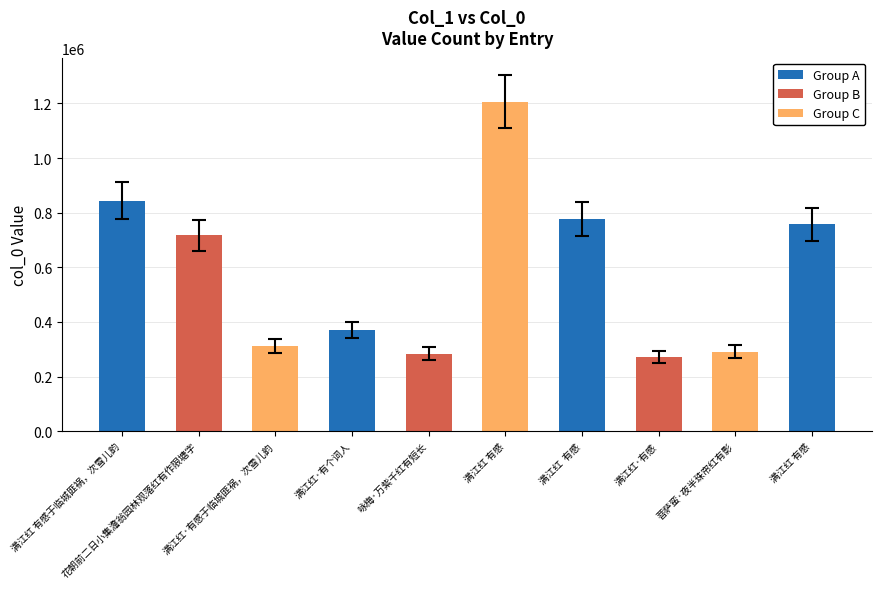

Reading right to left, transcribe all the data shown in this chart.

满江红 有感=757834	菩萨蛮·夜半珠帘红有影=291373	满江红·有感=270843	满江红  有感=778500	满江红 有感=1205735	咏梅·万紫千红有短长=284347	满江红·有个词人=370718	满江红·有感于临城匪祸，次雪儿韵=311291	花朝前二日小集澹翁园林观落红有作限塘字=717122	满江红 有感于临城匪祸，次雪儿韵=843637